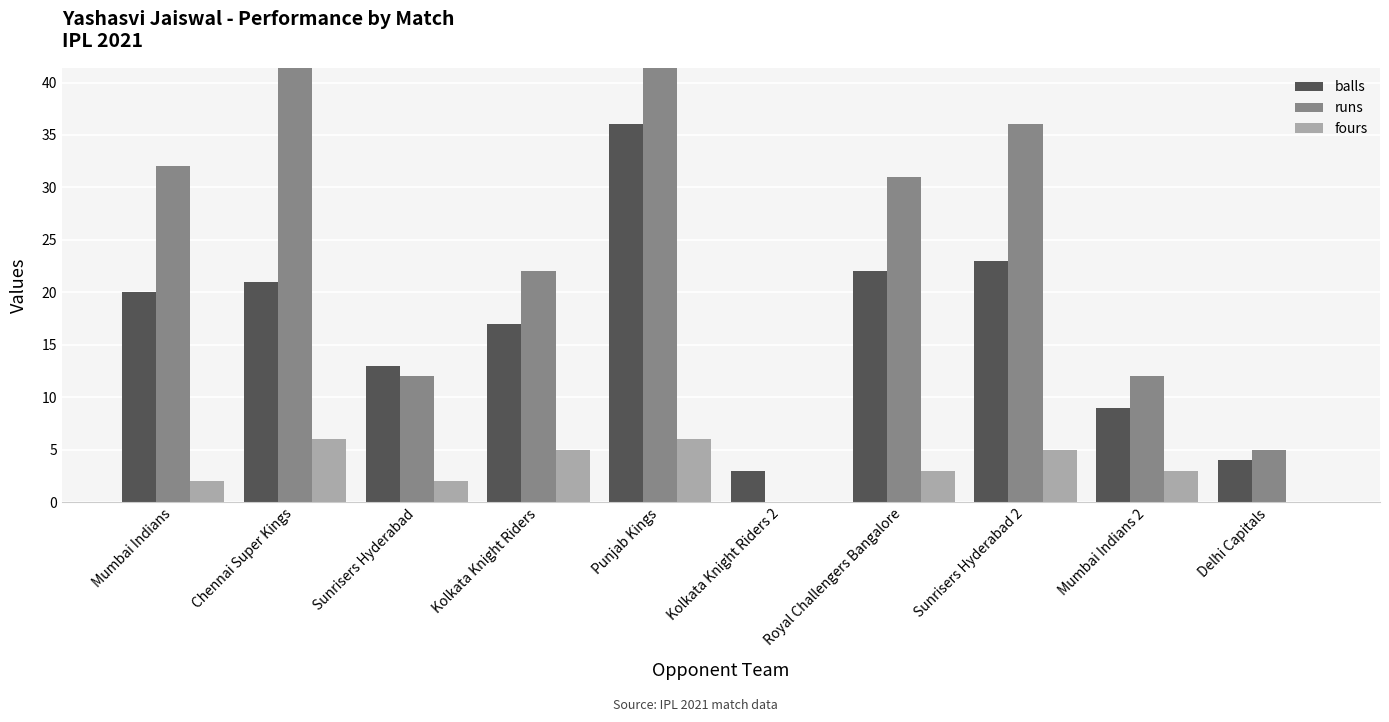

How many series are shown in this chart?

3